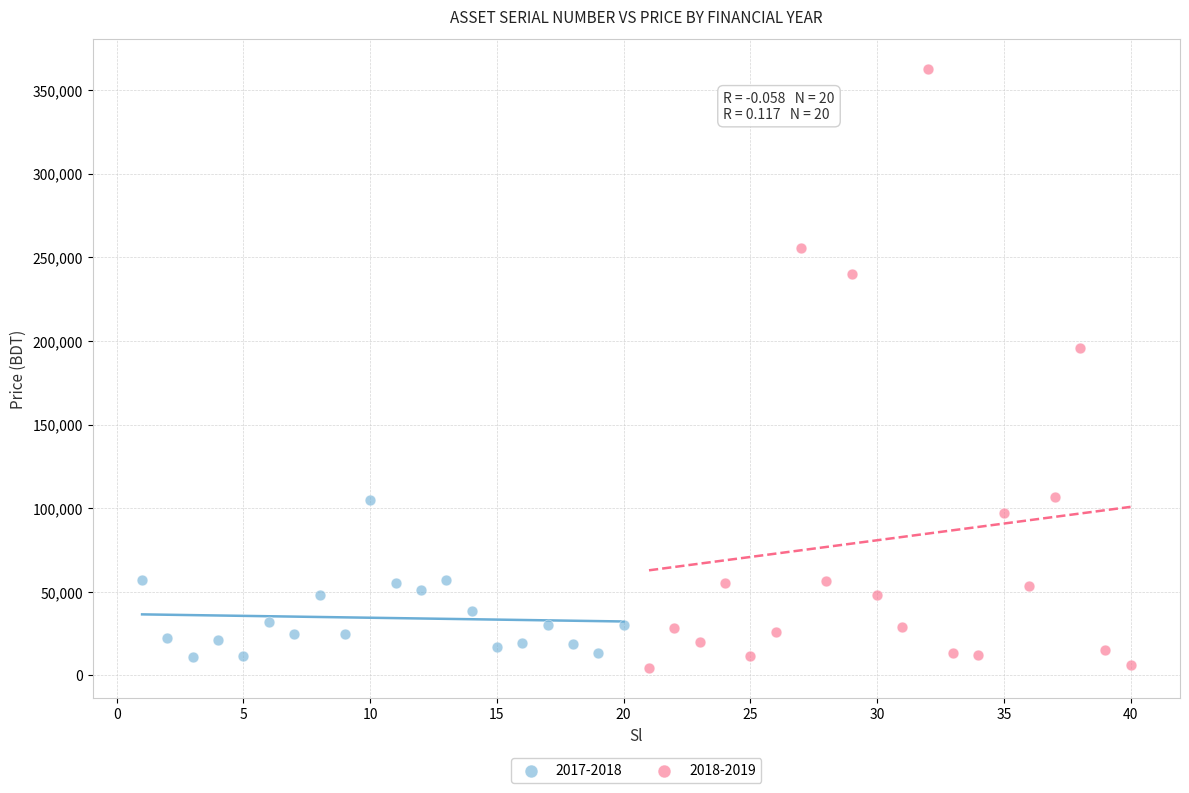

Which series contains the highest Y value?

2018-2019